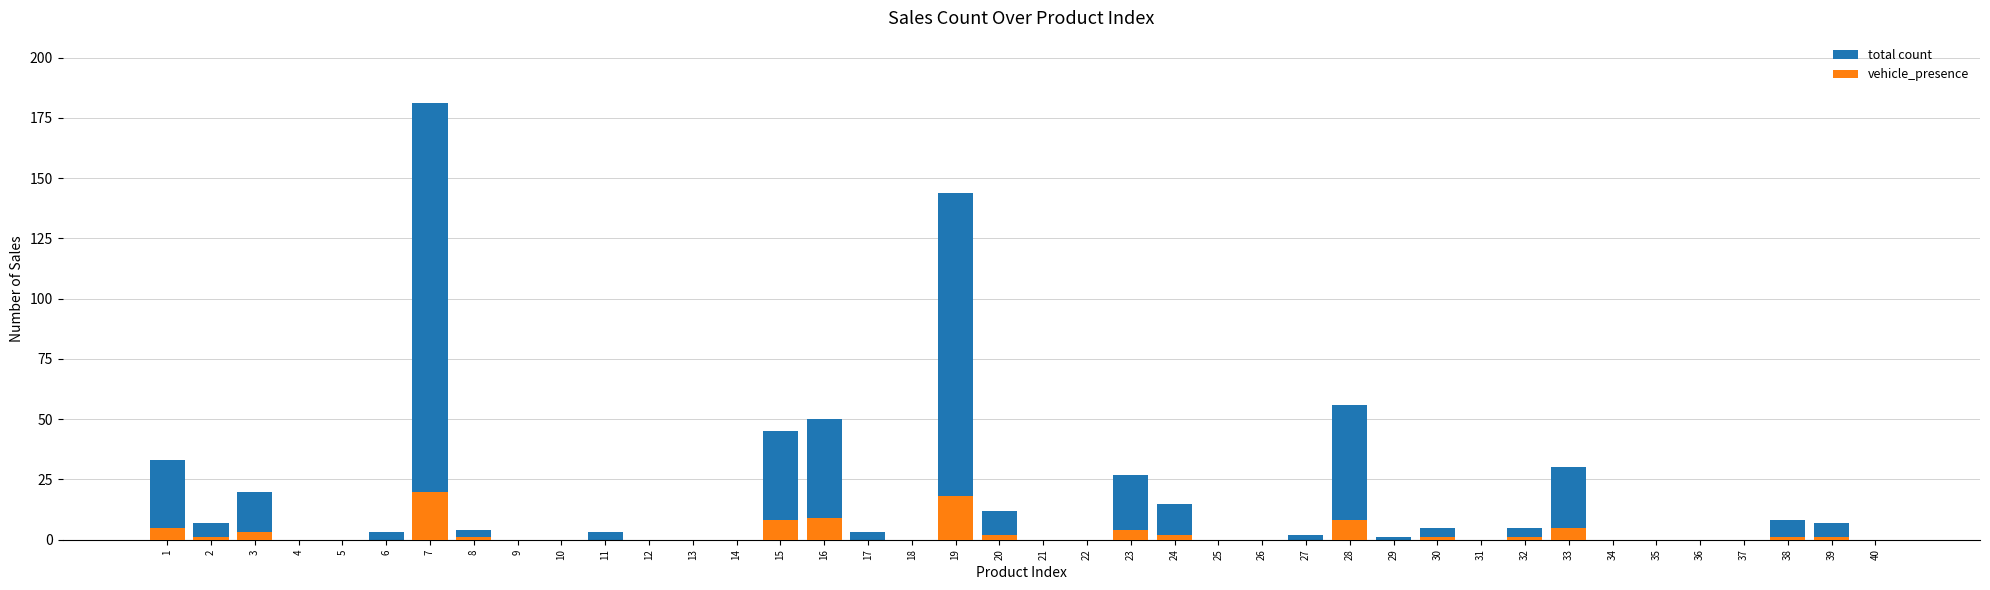

Are the bars horizontal?

No